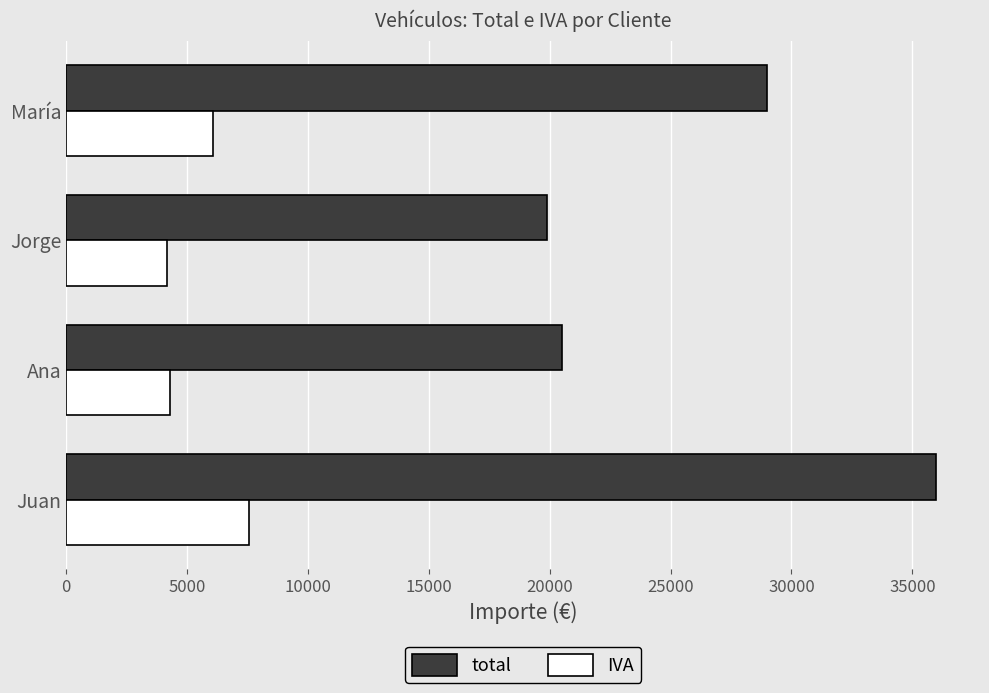

What is the spread (max minus min) of values at Jorge?

15721